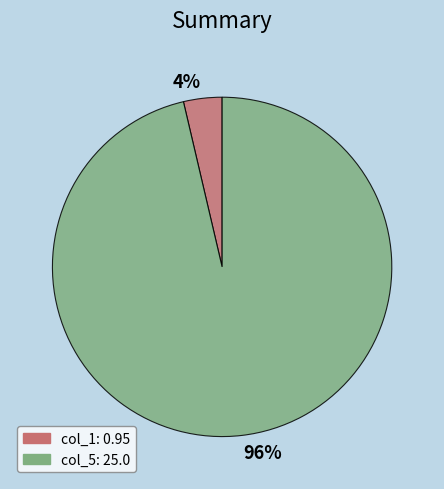

Is there any slice that represents more than half of the pie?

Yes